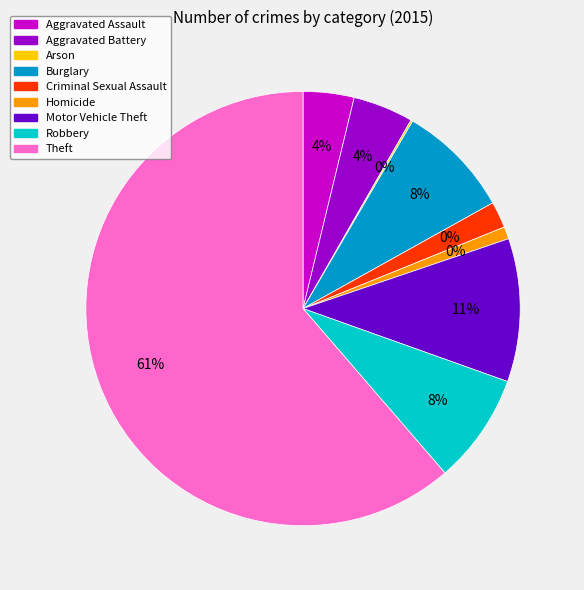

Between Robbery and Aggravated Battery, which is larger?

Robbery